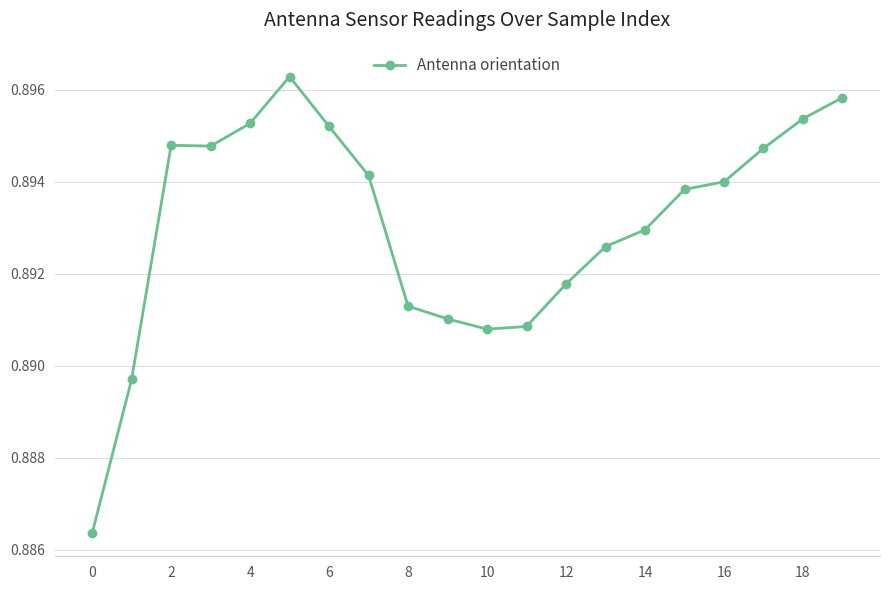

How many values are between 0 and 1?

20